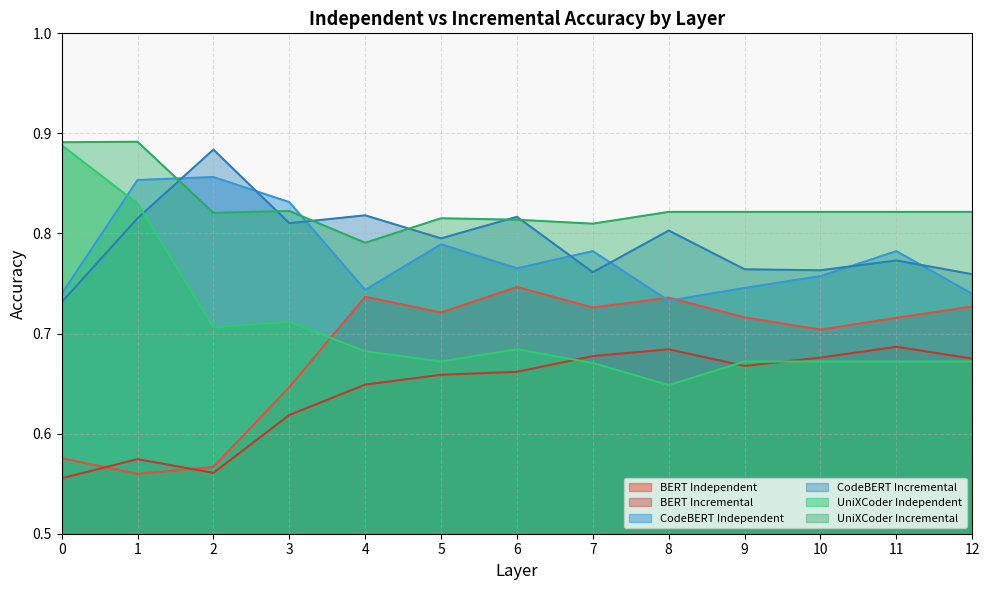

Does the chart display data point markers on the line(s)?

No